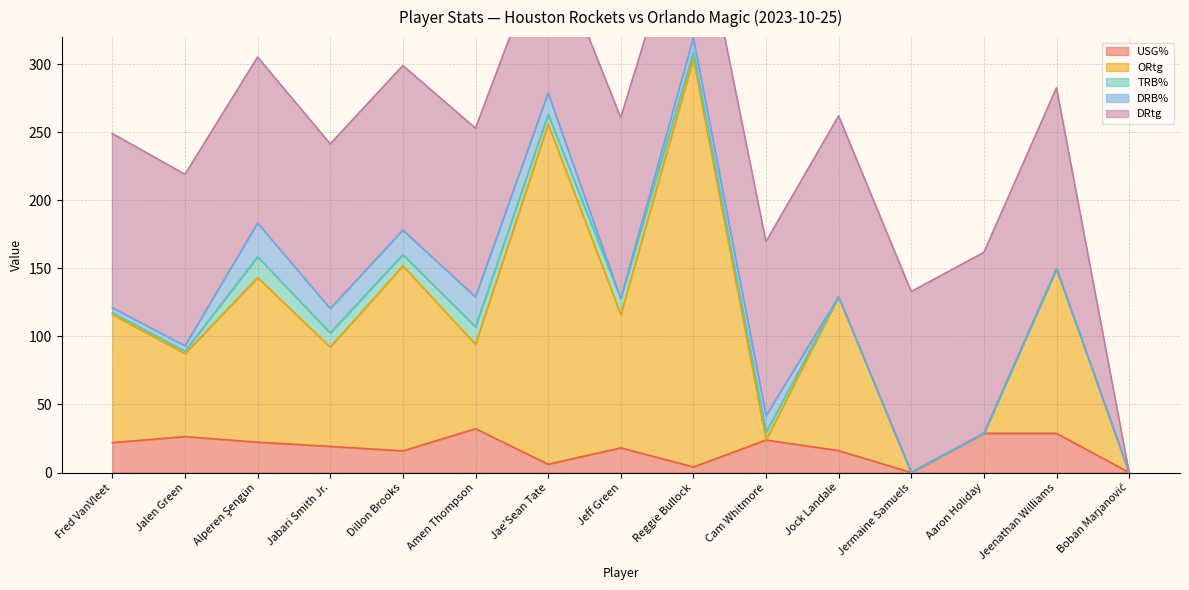

What is the label of the 4th point from the right?

Jermaine Samuels